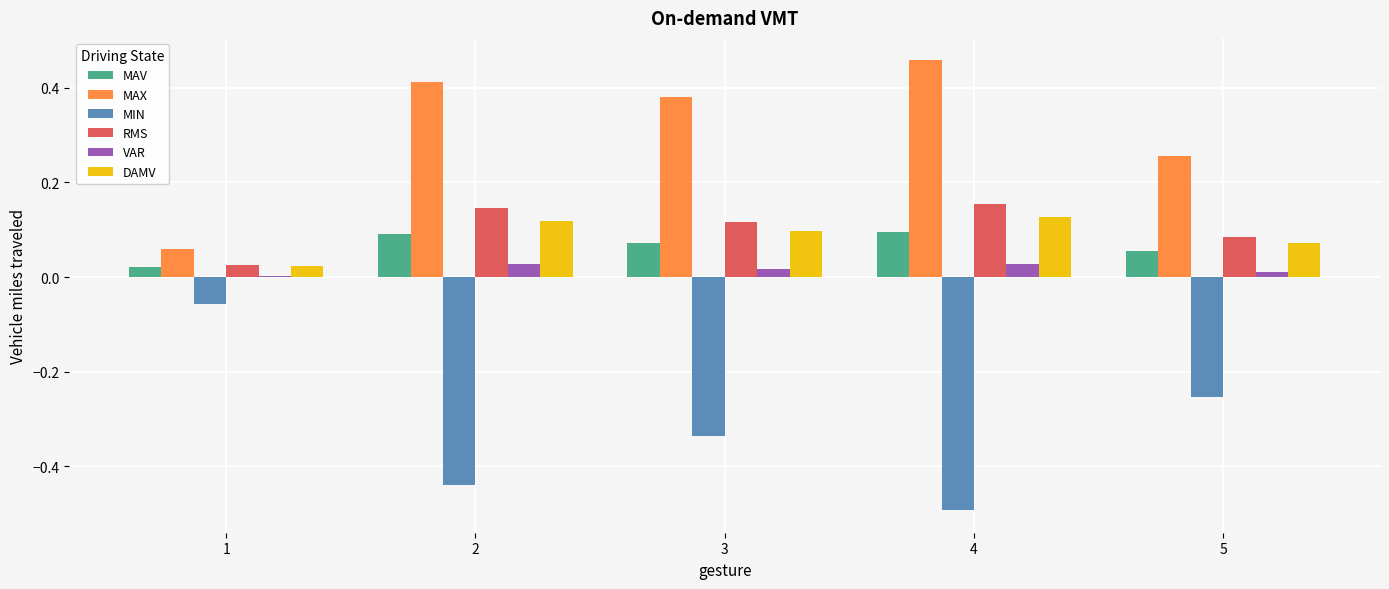

Is the value of MAX at 2 greater than the value of RMS at 4?

Yes